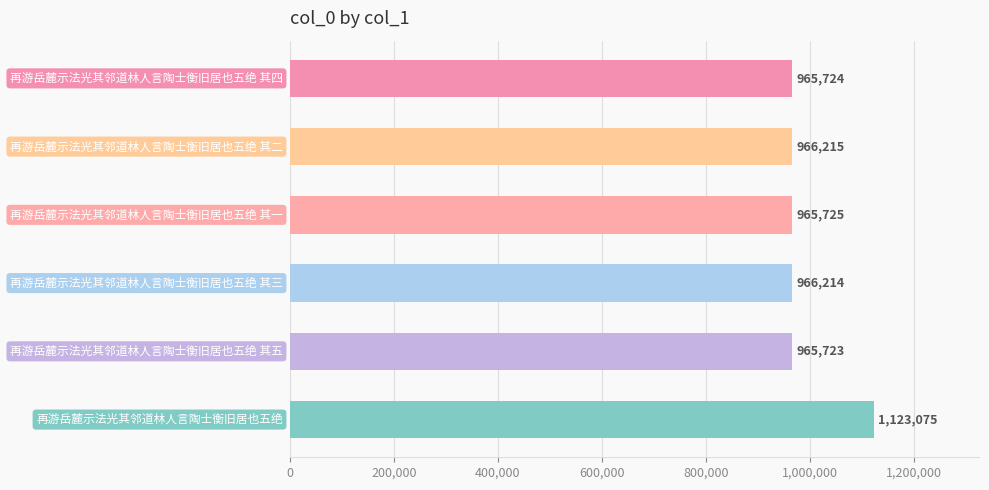

What is the difference between the maximum and minimum values?

157352